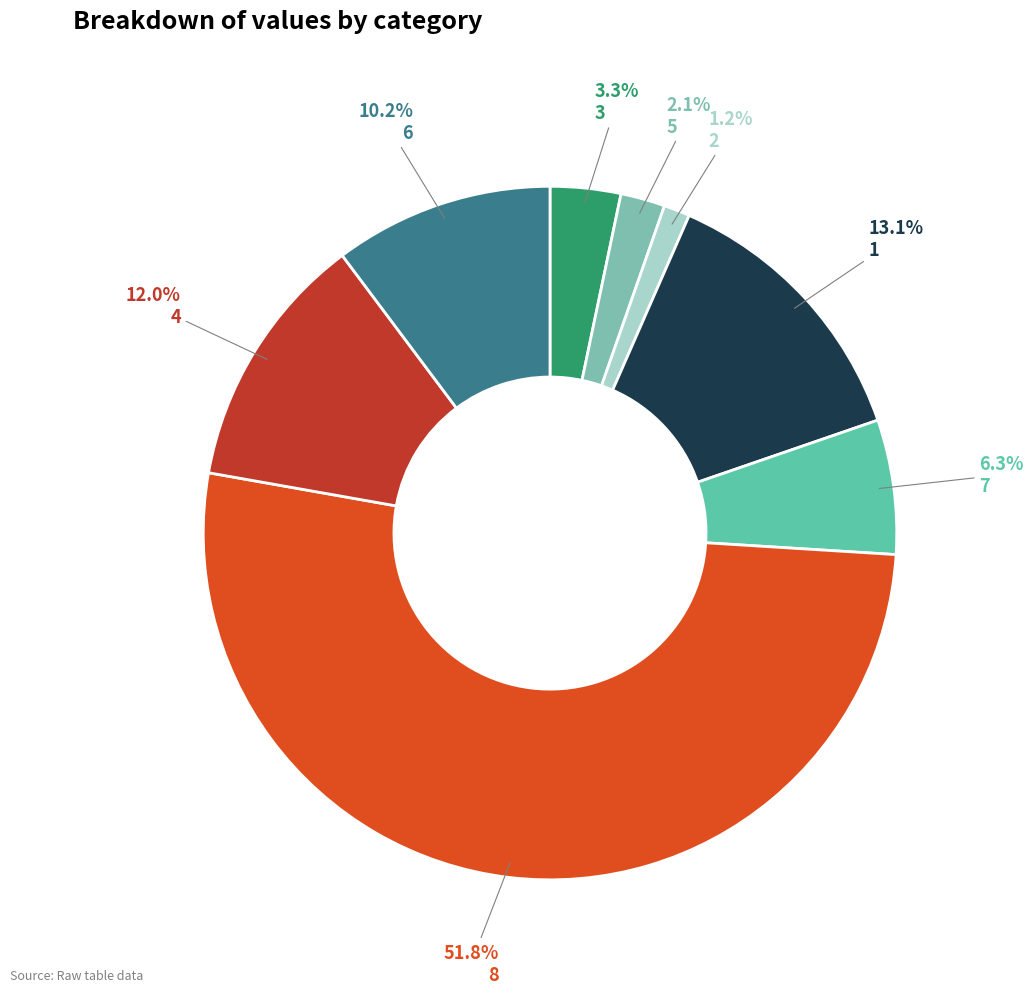

Which category accounts for the majority?

8